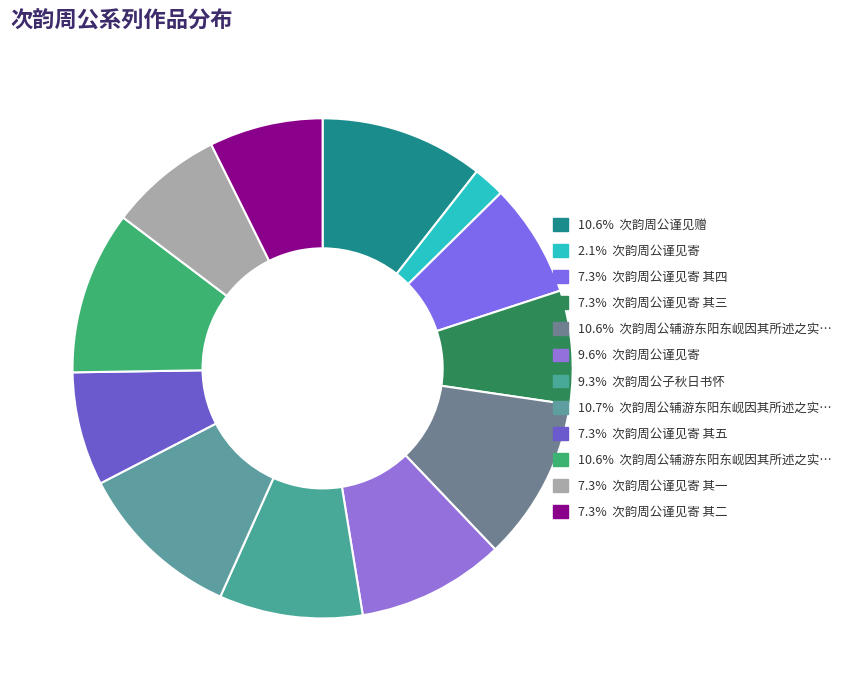

How many segments does this pie chart have?

12